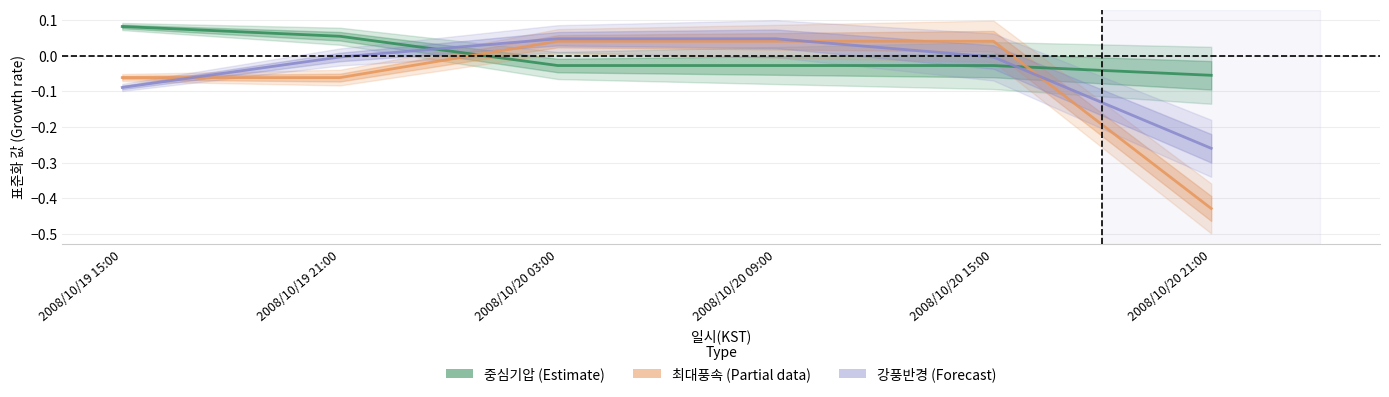

List the series in order of their peak value, lowest first.

최대풍속, 강풍반경, 중심기압